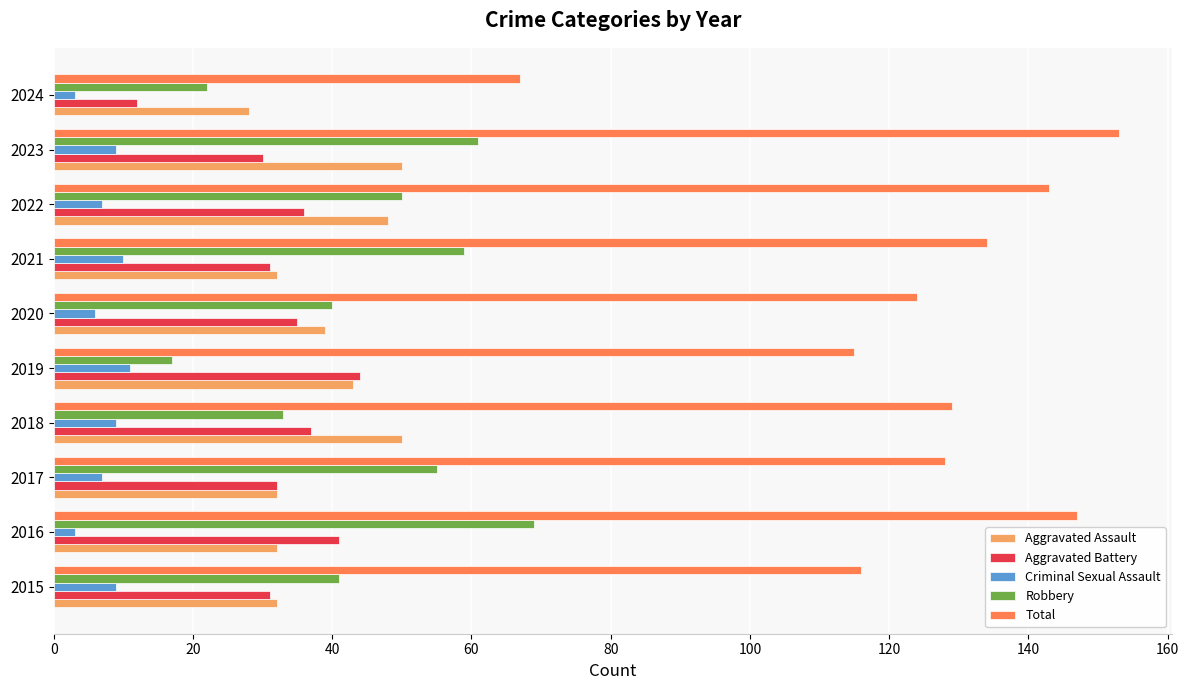

The Total series shows 75 at 2022. True or false?

False